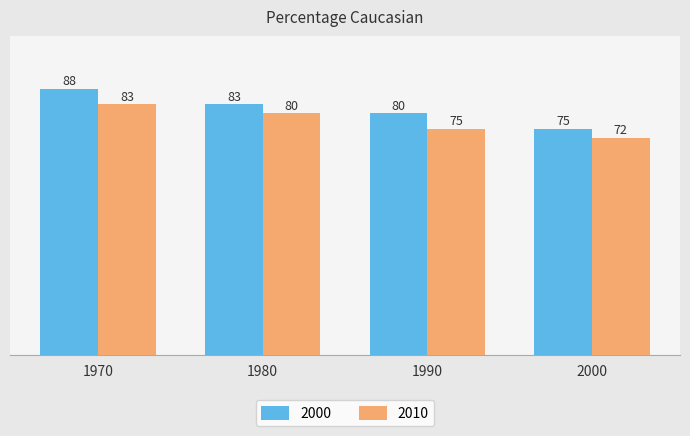

How many bars are there in total?

8